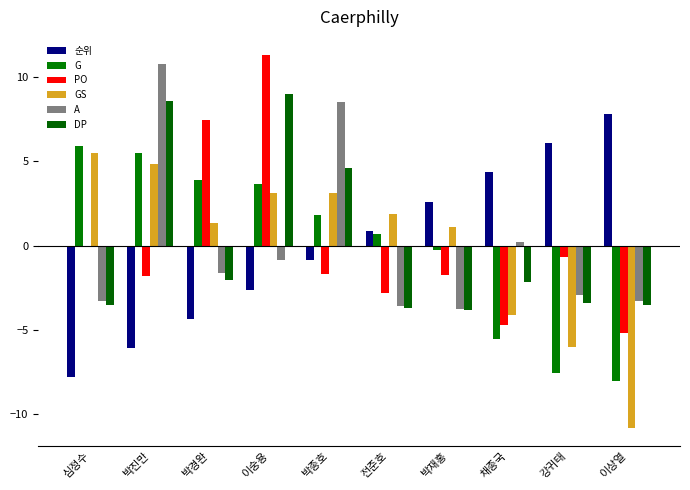

What is the sum of the 순위 values at 채종국 and 박진만?

-1.7